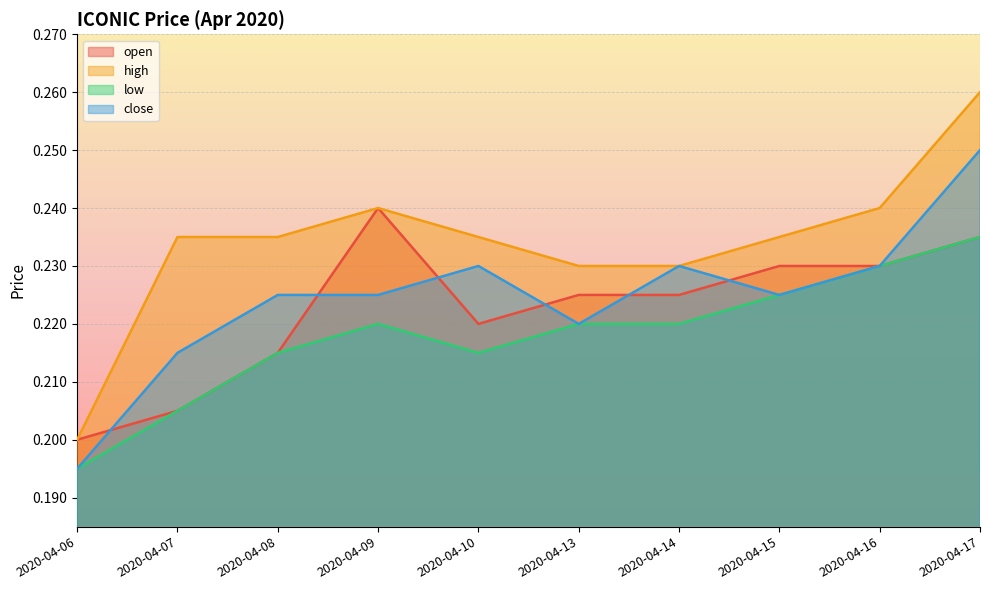

What is the value of the close point at the 9th from the left?

0.2